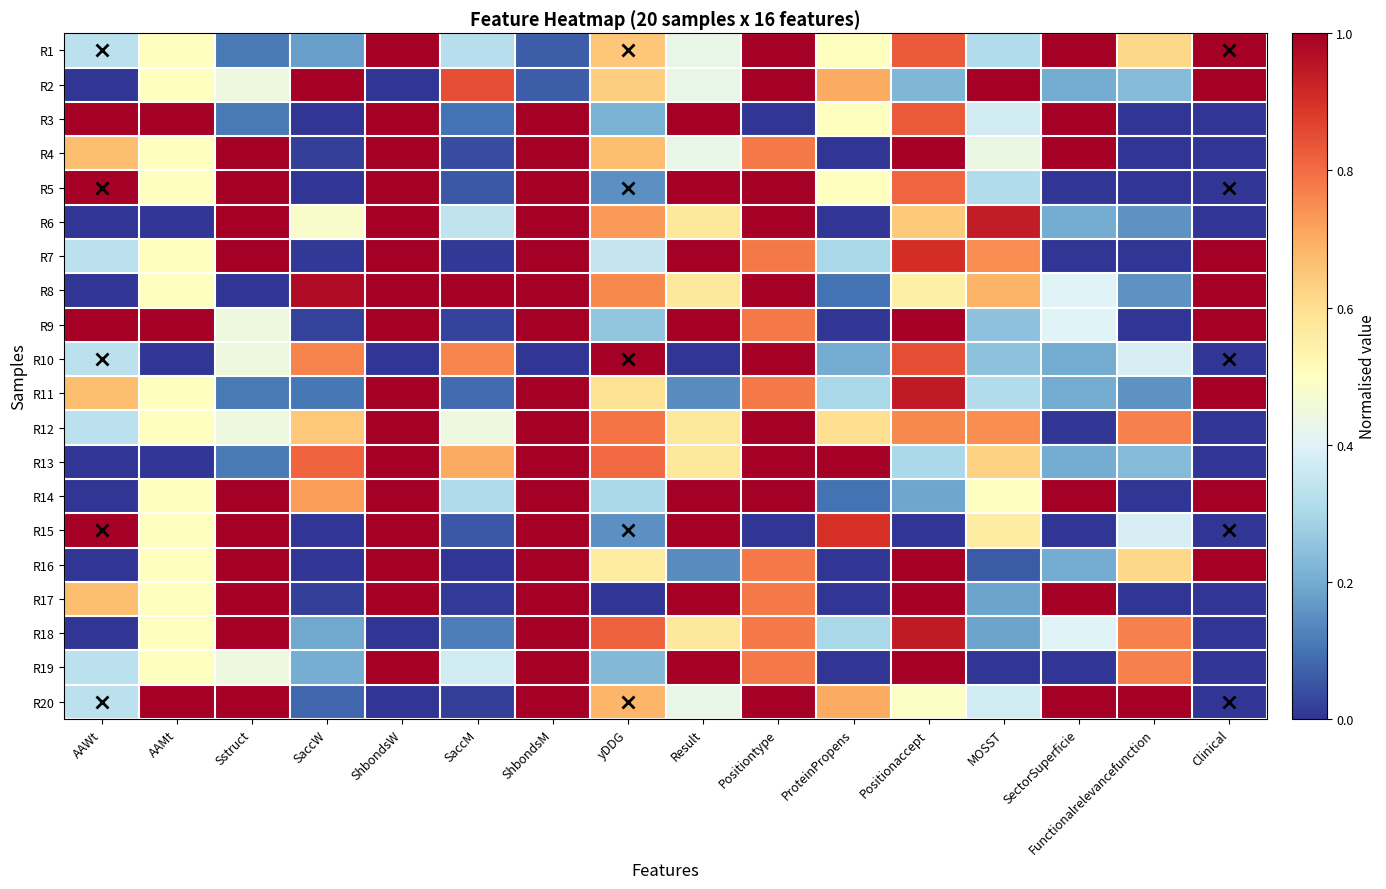

Which label corresponds to the smallest value in the chart?

AAWt